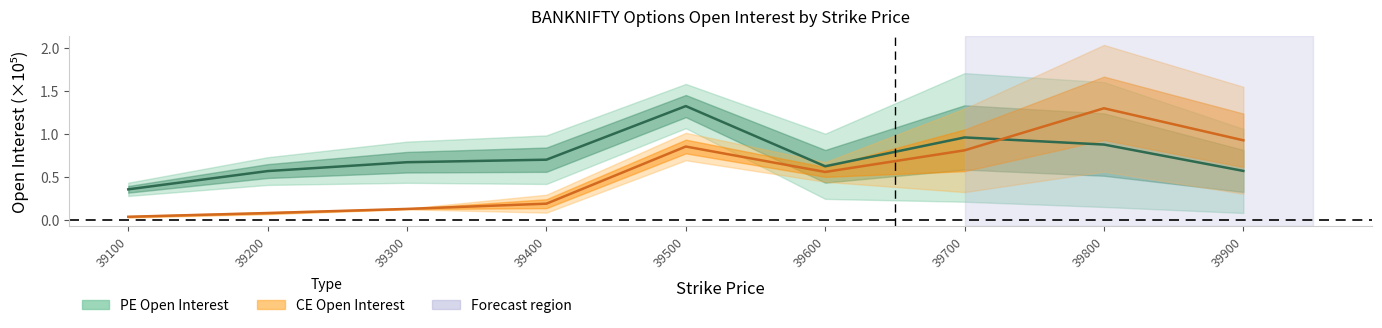

Does the chart have visible grid lines?

No